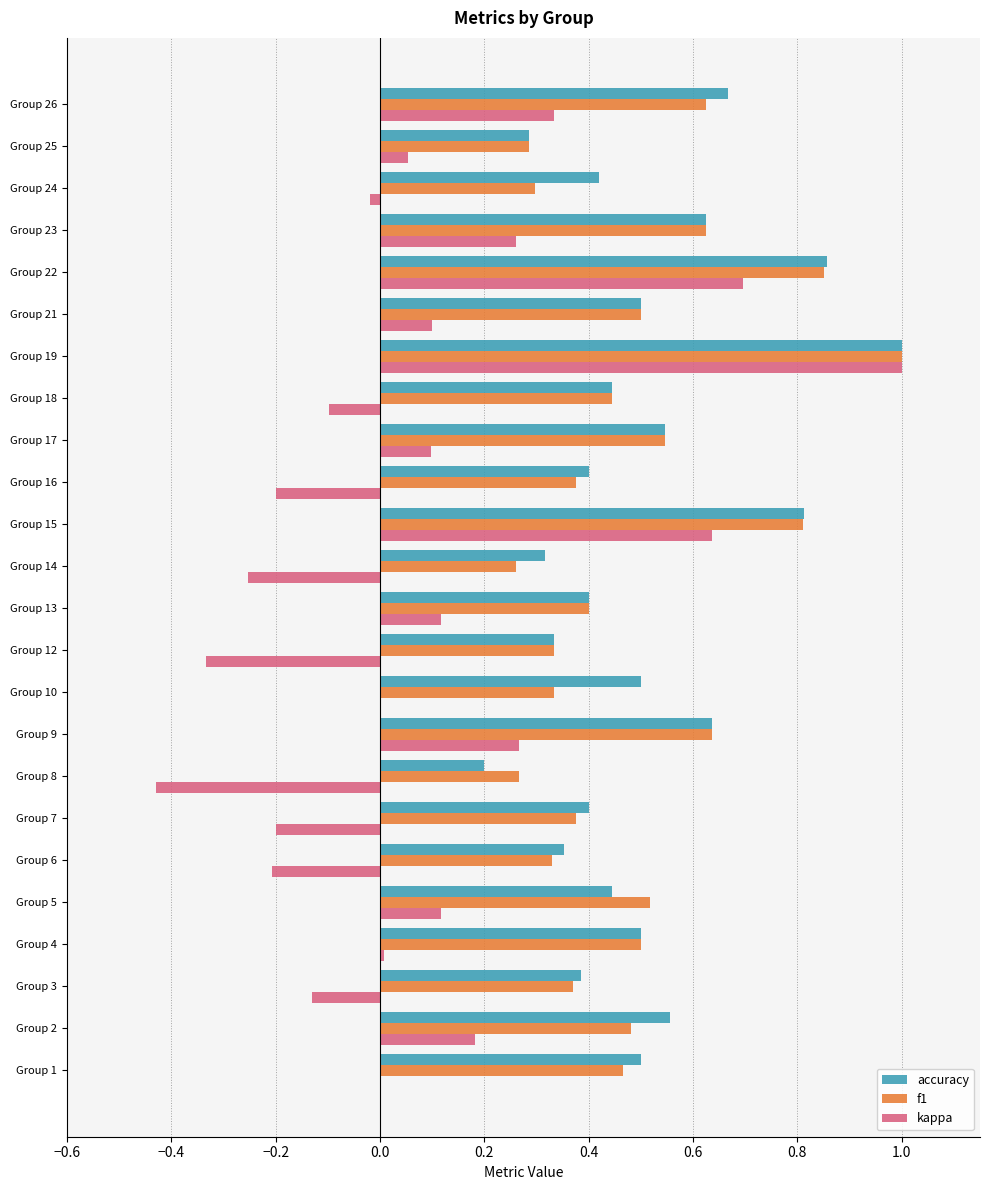

At which category is the sum across all series the highest?

Group 19